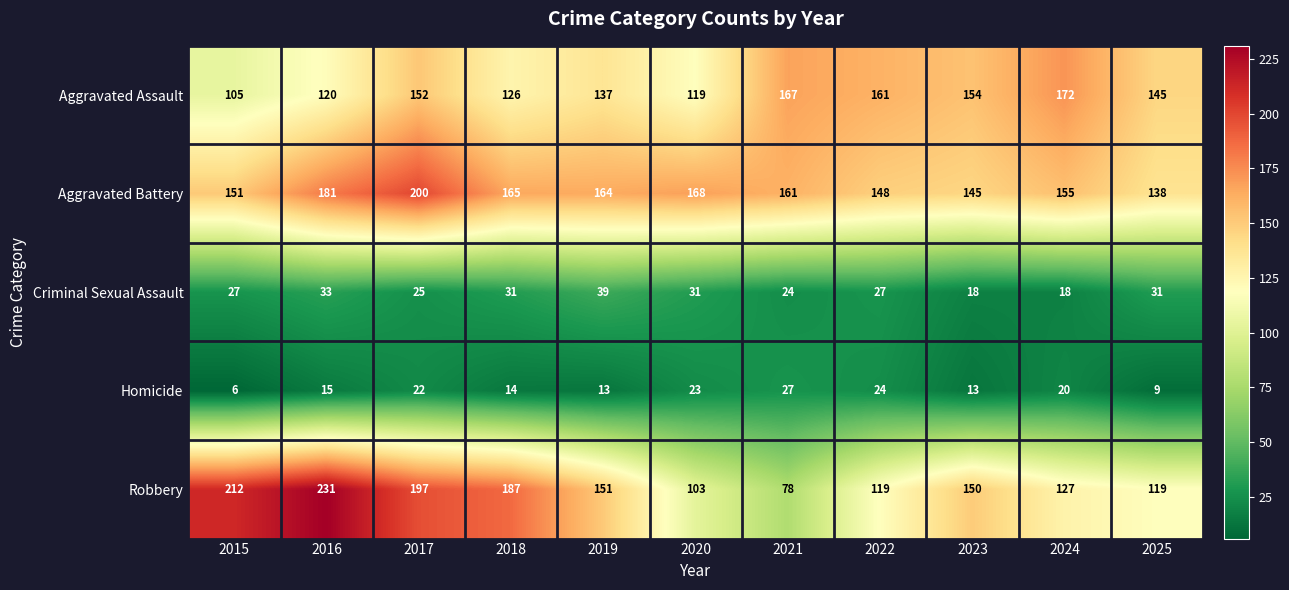

What is the total value across all series at 2016?

580